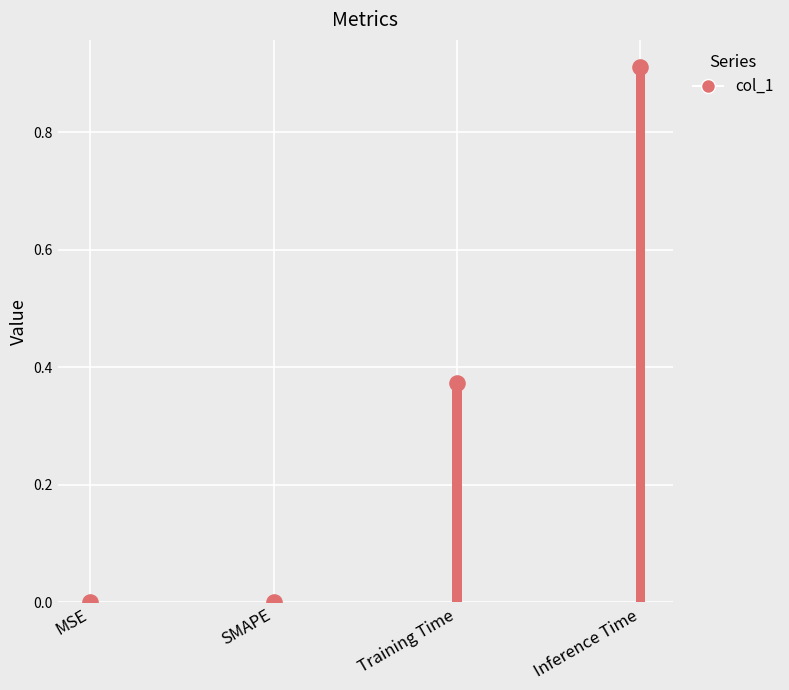

What is the change in value from MSE to Inference Time?

+0.9